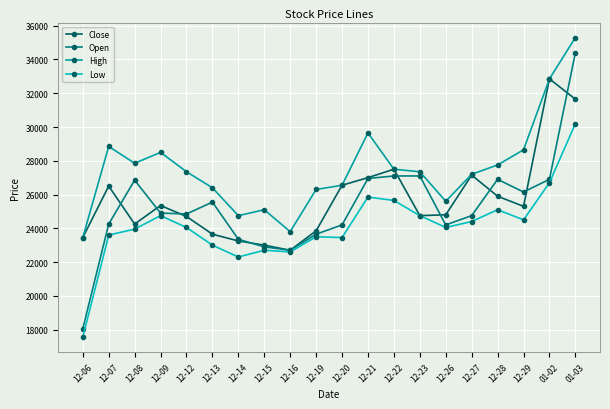

Does the chart display data point markers on the line(s)?

Yes